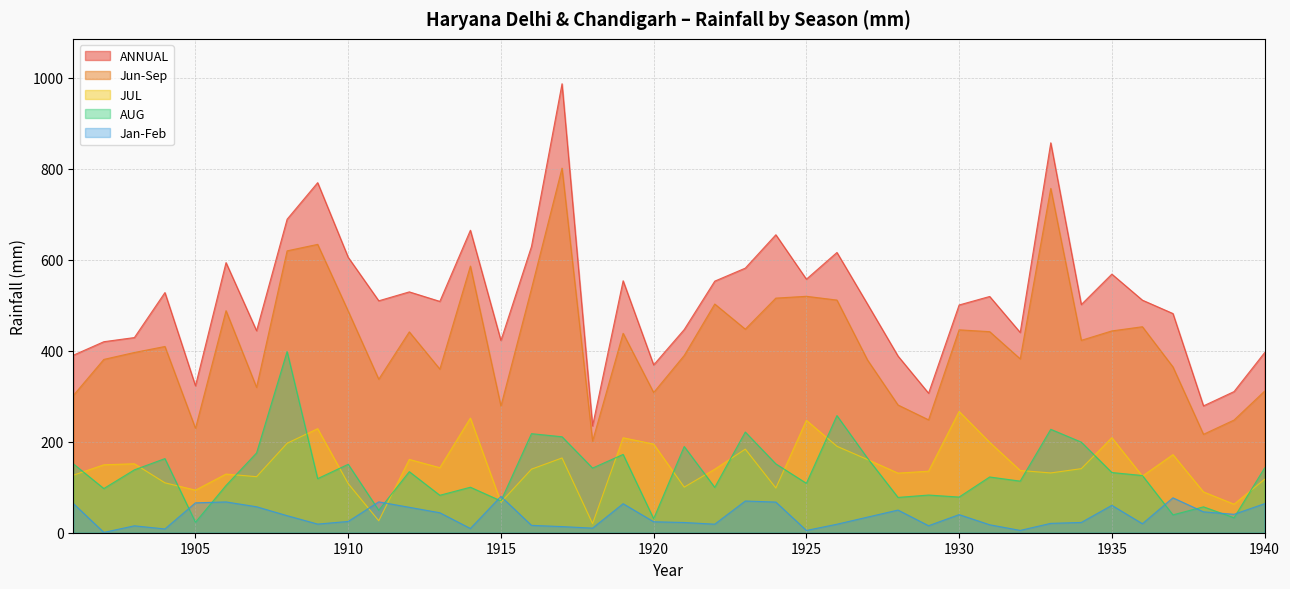

Which category has the lowest value across all series?

1902